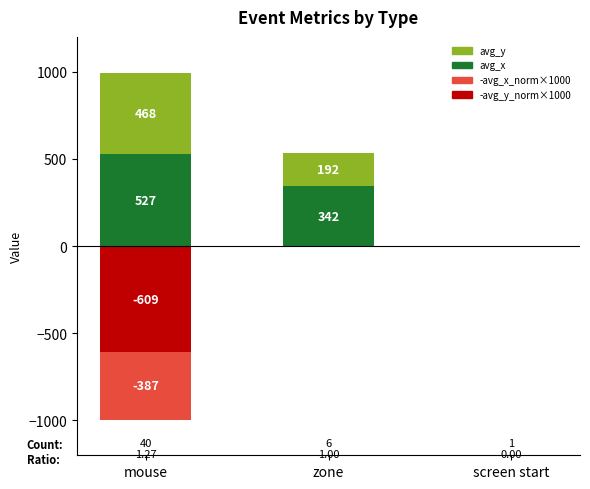

How many bars are there in each group?

4